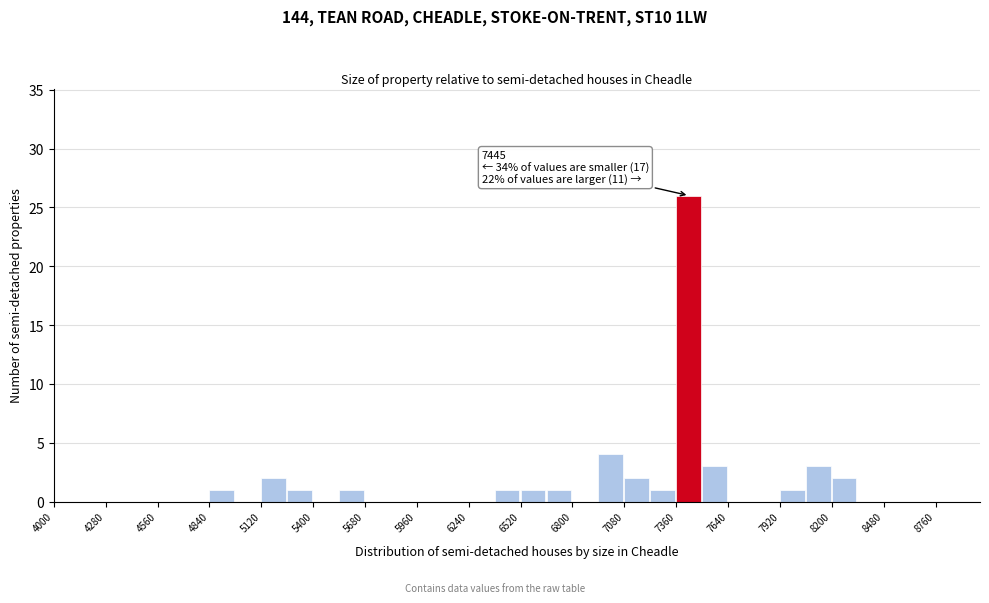

Read against the x-axis, roughly where is the centre of the tallest bar?

7450